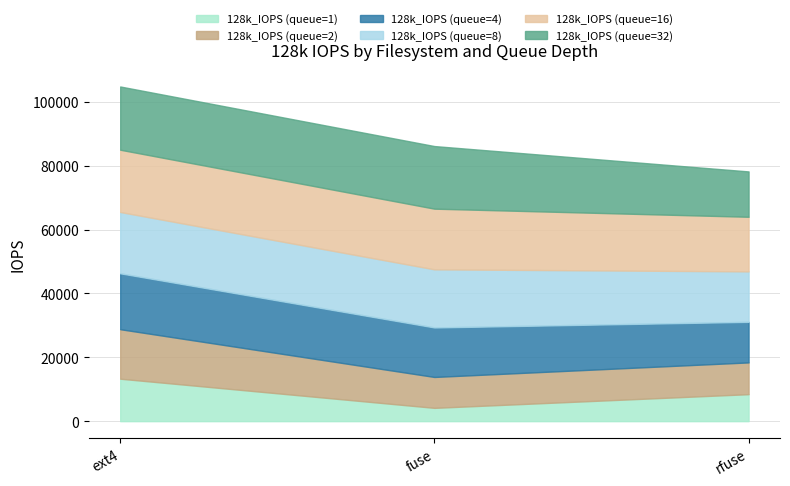

Which series has the largest range (max minus min)?

128k_IOPS (queue=1)